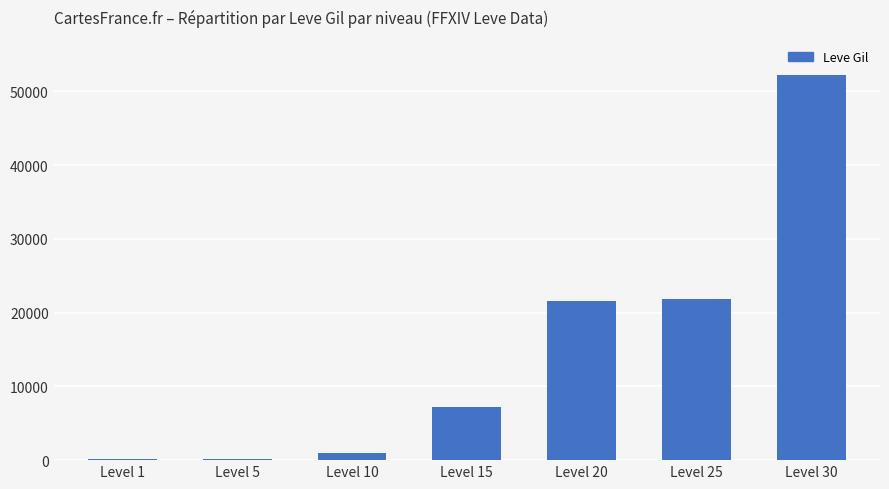

What is the sum of all values?

104190